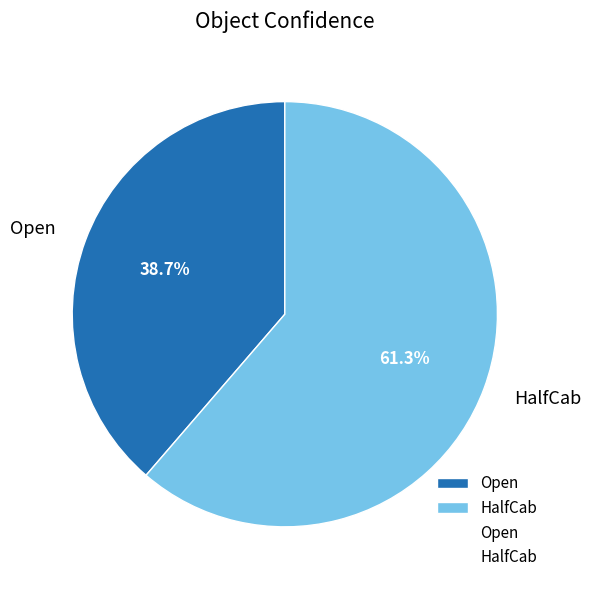

Which category has the biggest portion of the pie?

HalfCab